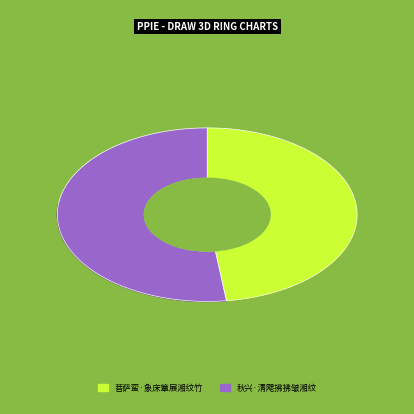

To the nearest percent, what is the average slice percentage?

50%